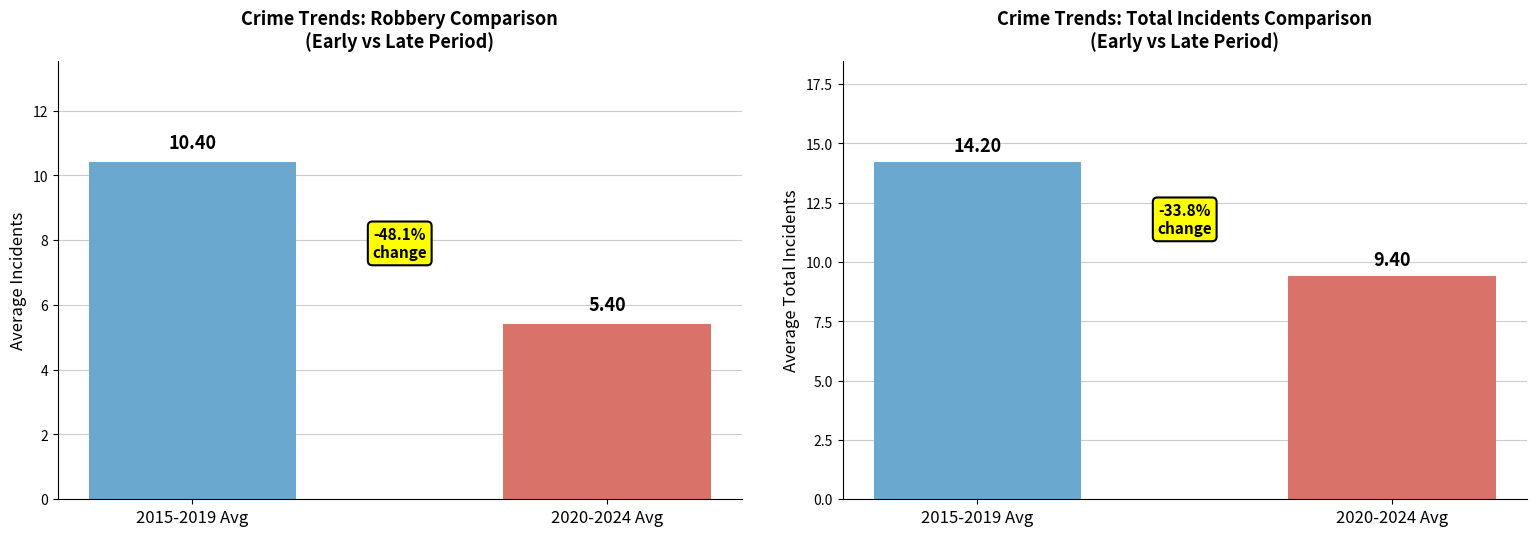

What is the label of the 1st bar from the right?

2020-2024 Avg